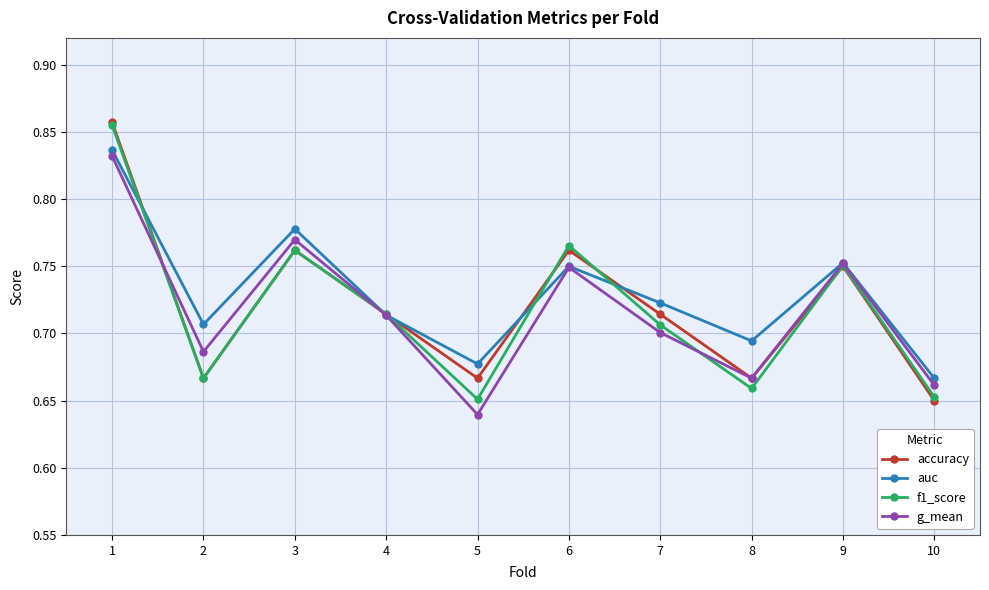

True or false: auc has a value of 0.4 at 8.

False